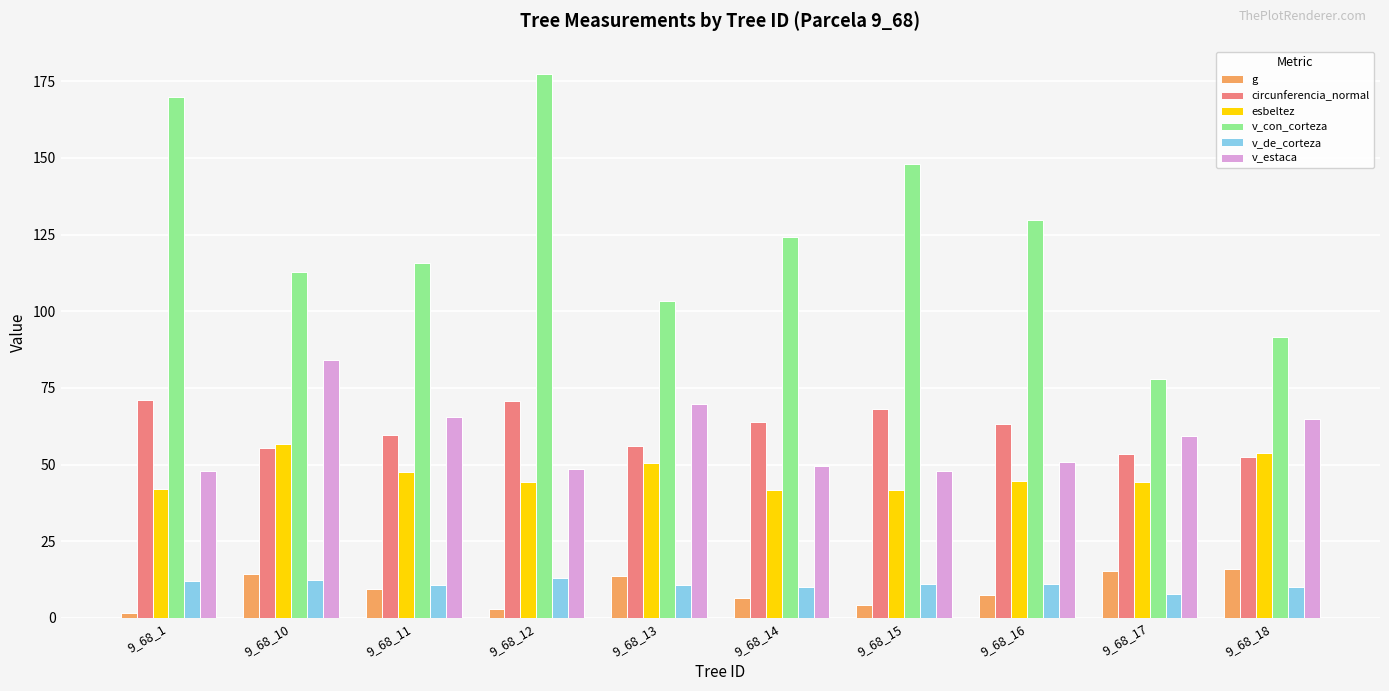

What is the difference between the v_estaca values at 9_68_15 and 9_68_14?

1.7